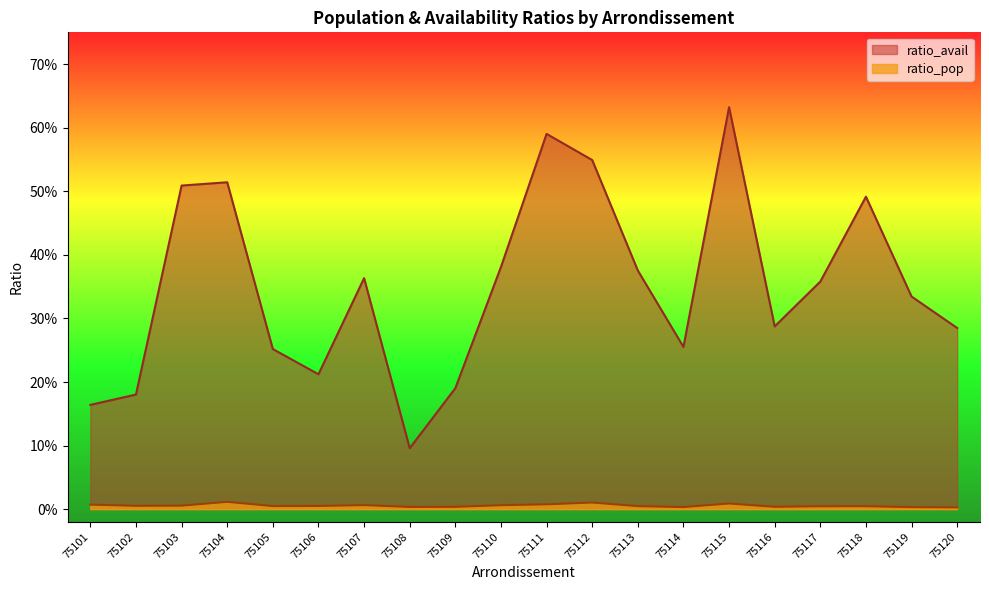

What is the difference between the highest and lowest values at 75105?

0.2